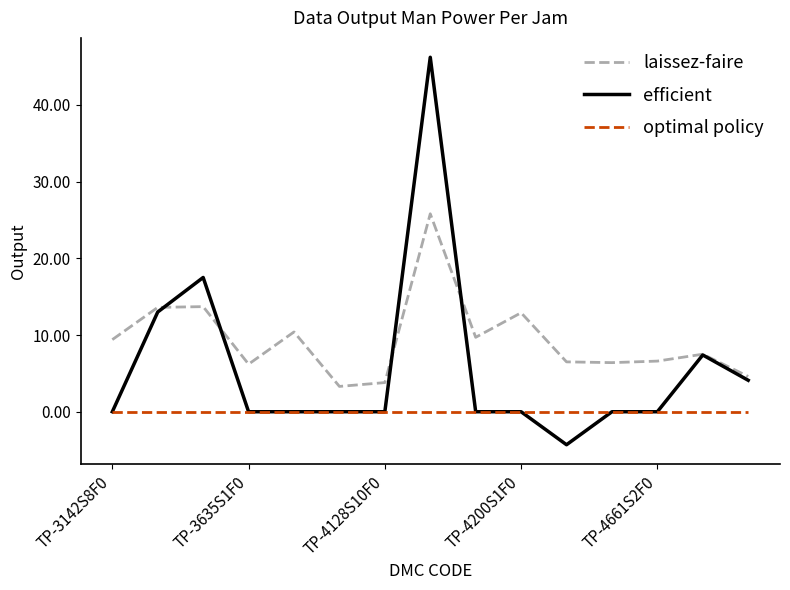

Which series has the widest spread of values?

efficient